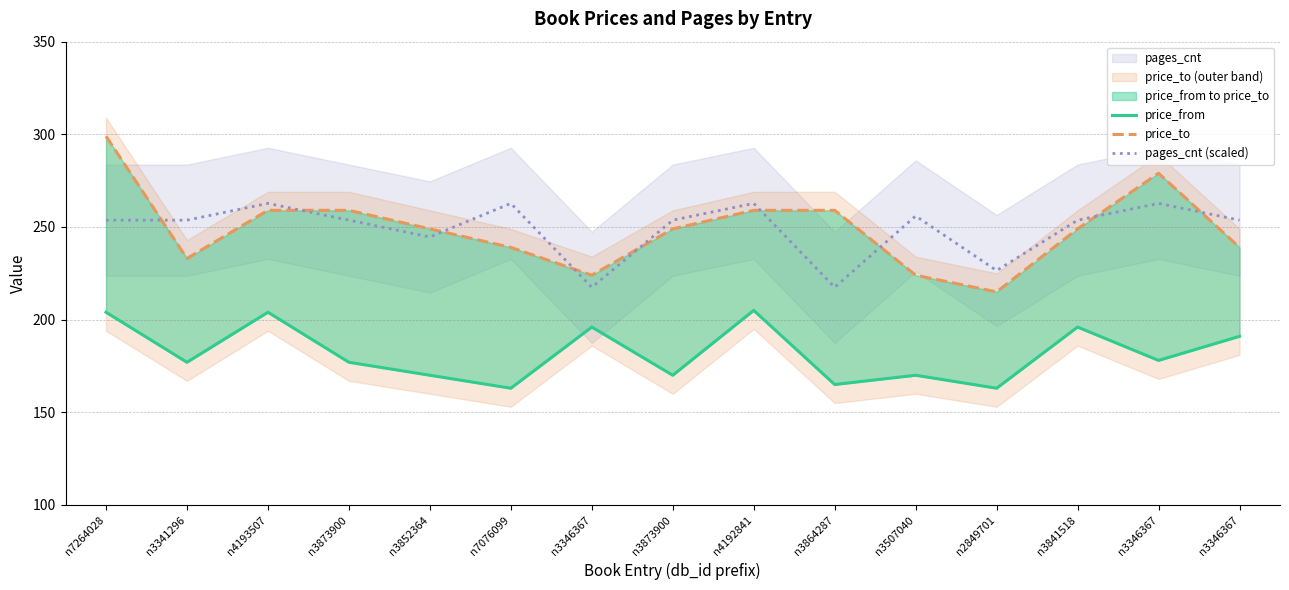

List the labels in order of pages_cnt (scaled) value, largest first.

n4193507, n7076099, n4192841, n3346367, n3507040, n7264028, n3341296, n3873900, n3873900, n3841518, n3346367, n3852364, n2849701, n3346367, n3864287